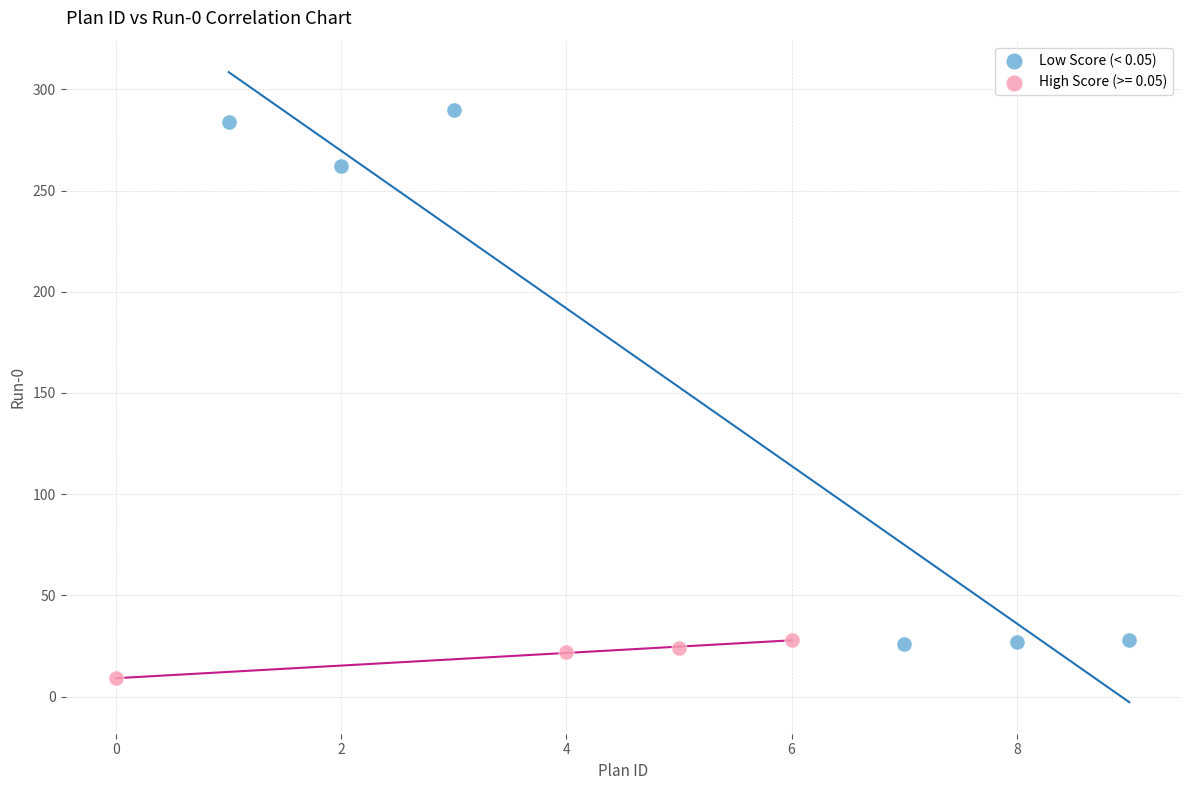

Which series reaches the maximum Y coordinate?

Low Score (< 0.05)